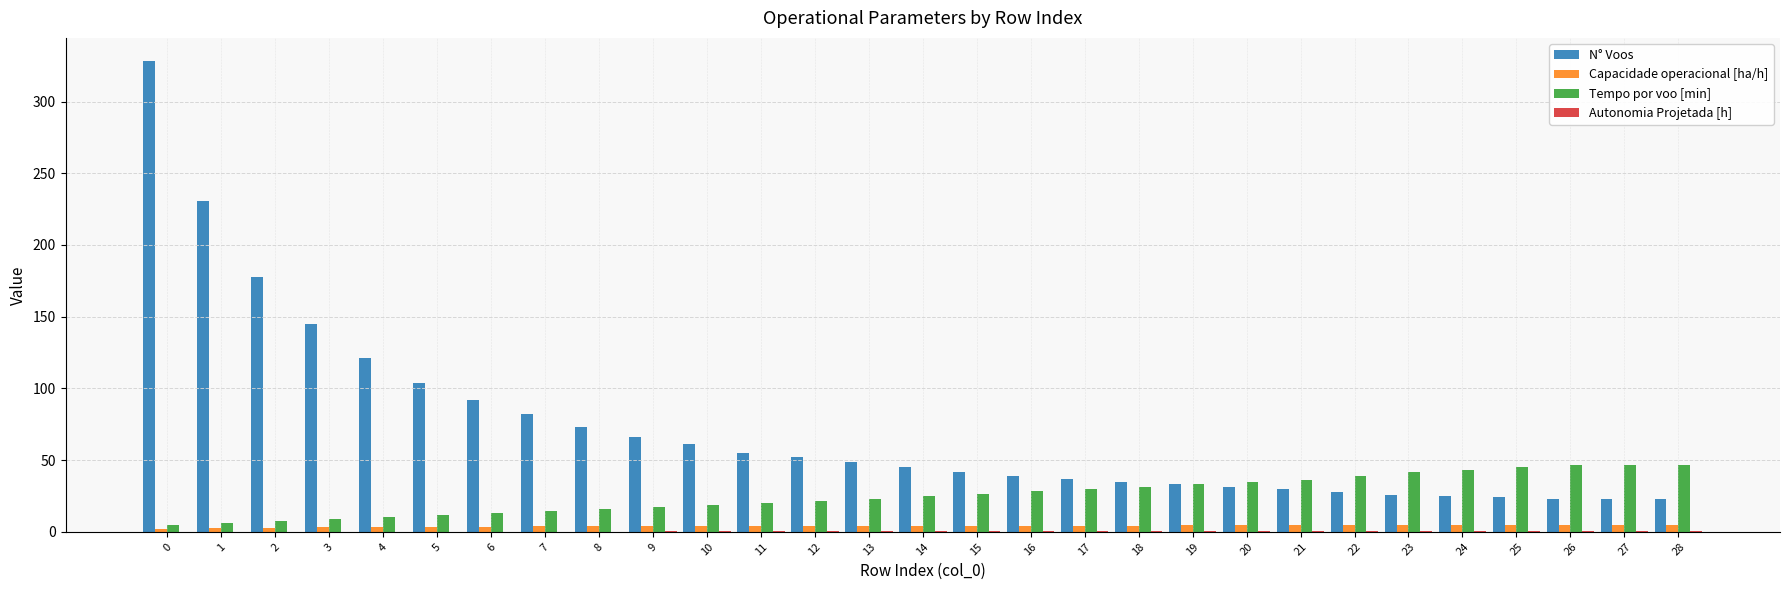

Between 1 and 5, which series saw the biggest shift?

N° Voos